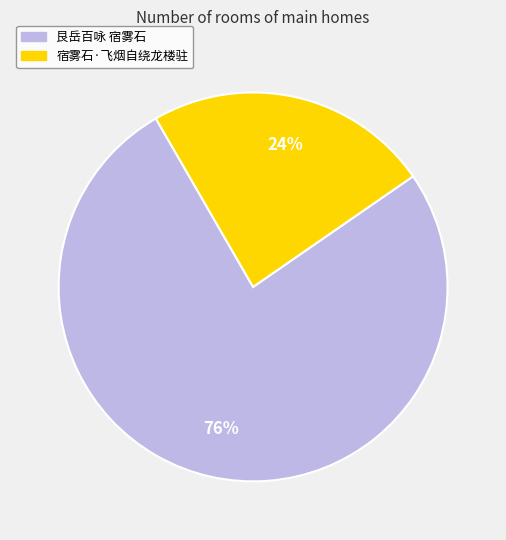

Count the number of slices in the pie.

2